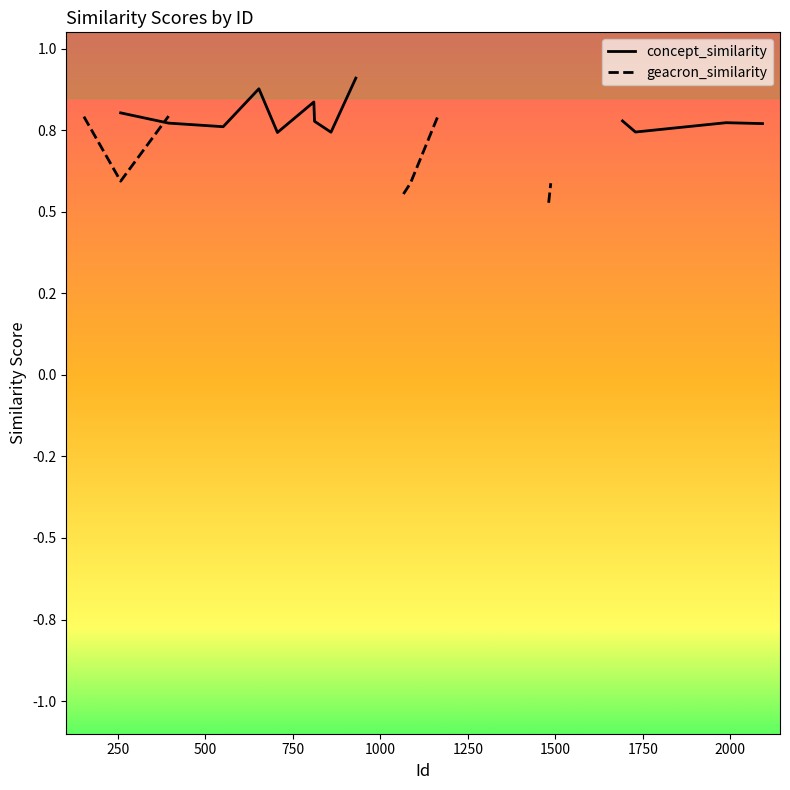

Is the value of geacron_similarity at 10 greater than the value of concept_similarity at 14?

No